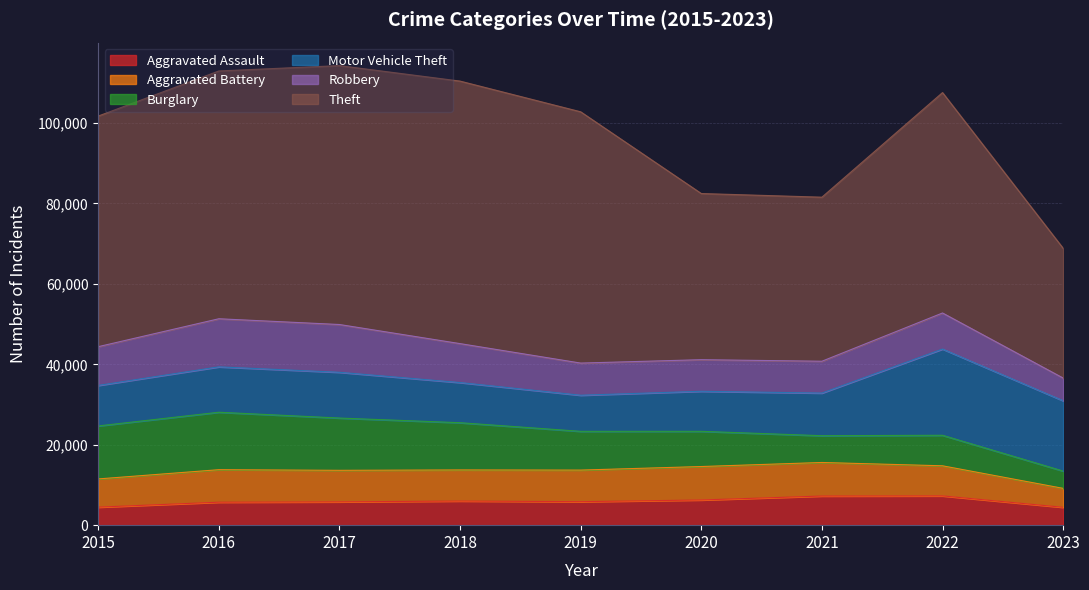

List the labels in order of Motor Vehicle Theft value, largest first.

2022, 2023, 2017, 2016, 2021, 2015, 2018, 2020, 2019